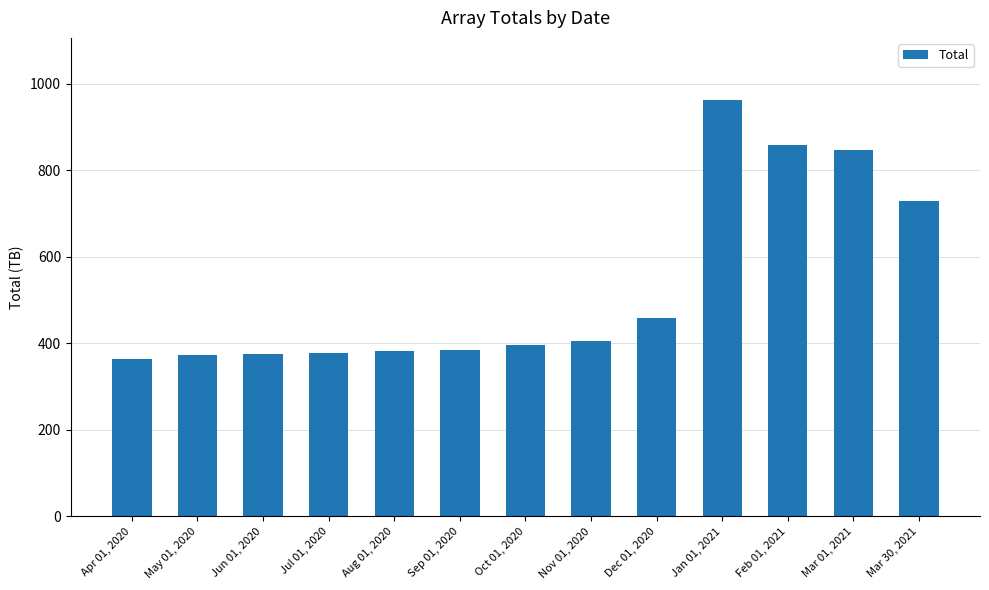

What is the difference between the maximum and minimum values?

598.4